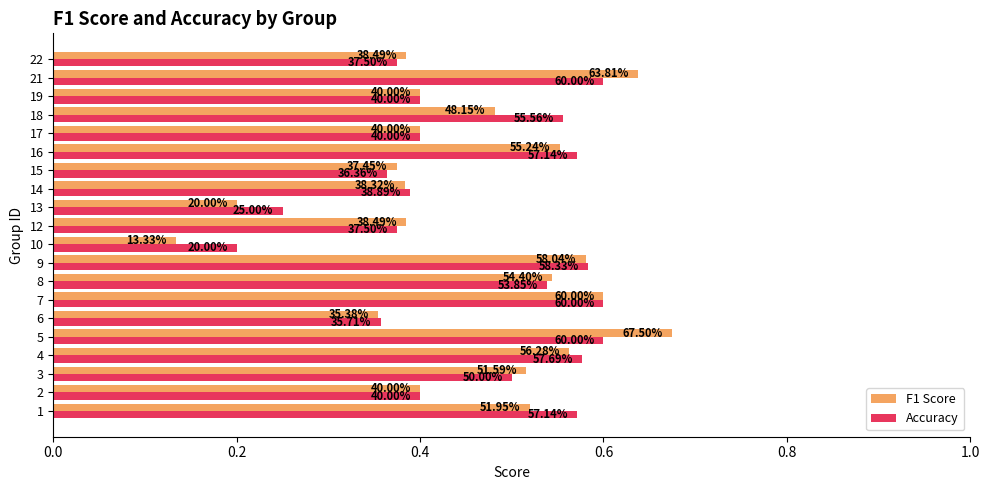

Rank the series by their maximum value, from lowest to highest.

Accuracy, F1 Score